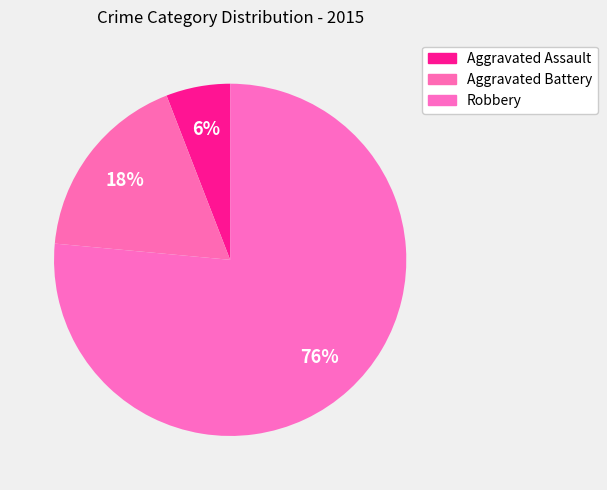

Between Aggravated Assault and Aggravated Battery, which is larger?

Aggravated Battery